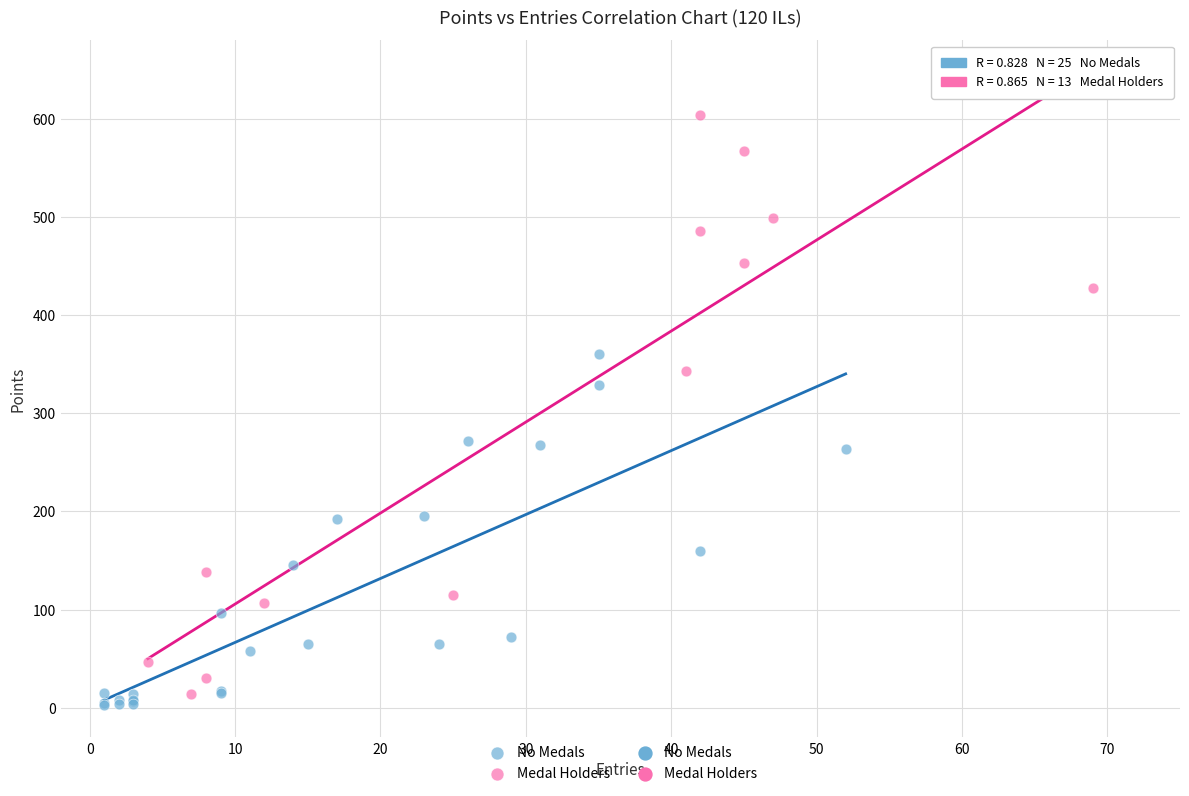

Which series contains the highest Y value?

Medal Holders